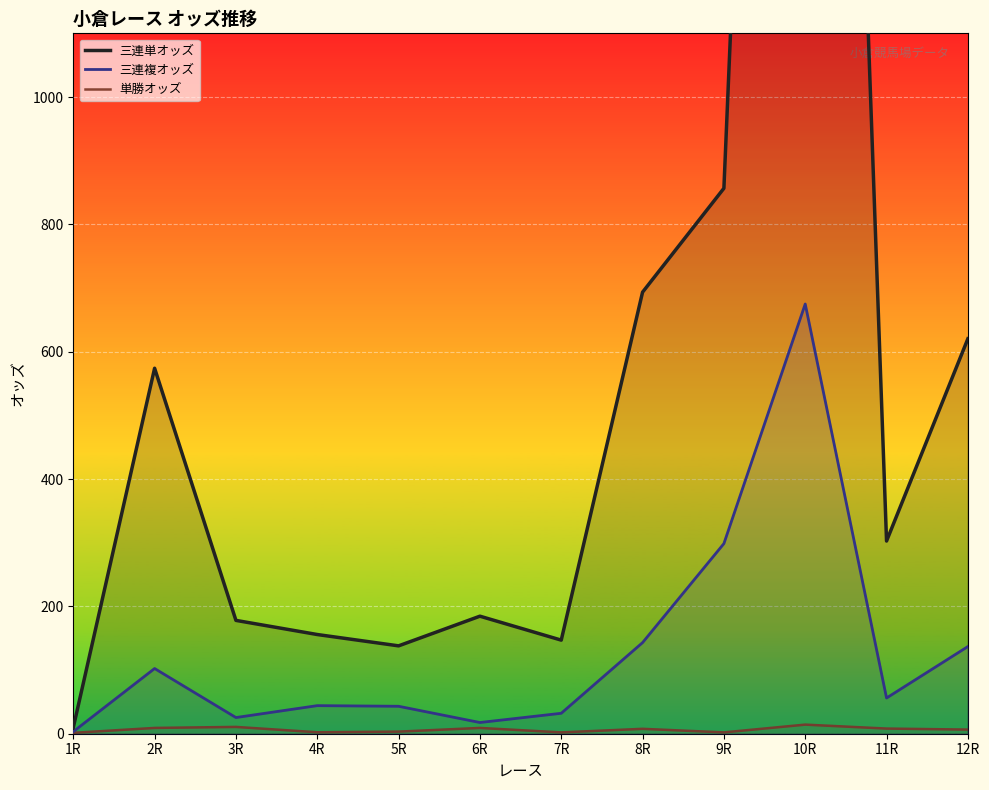

True or false: 三連複オッズ and 三連単オッズ intersect in this chart.

False